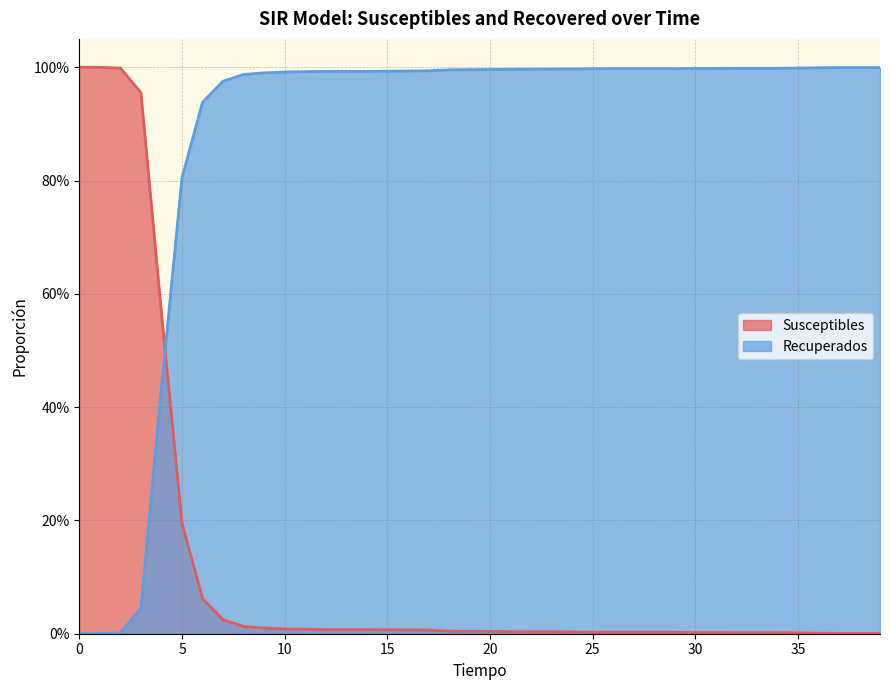

What is the average value of the Recuperados series?

0.9